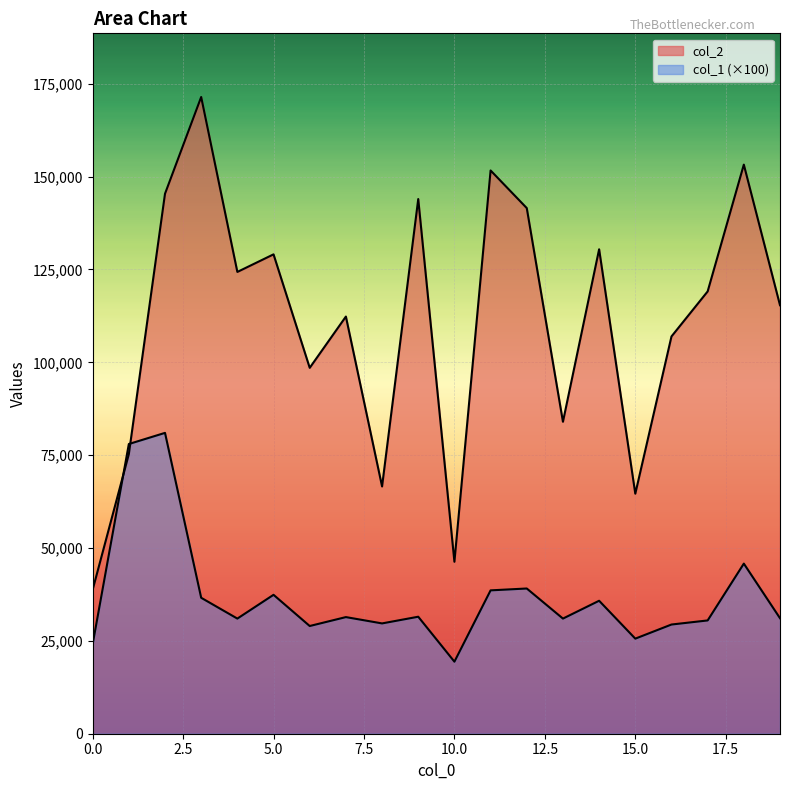

How many lines are shown in the chart?

2